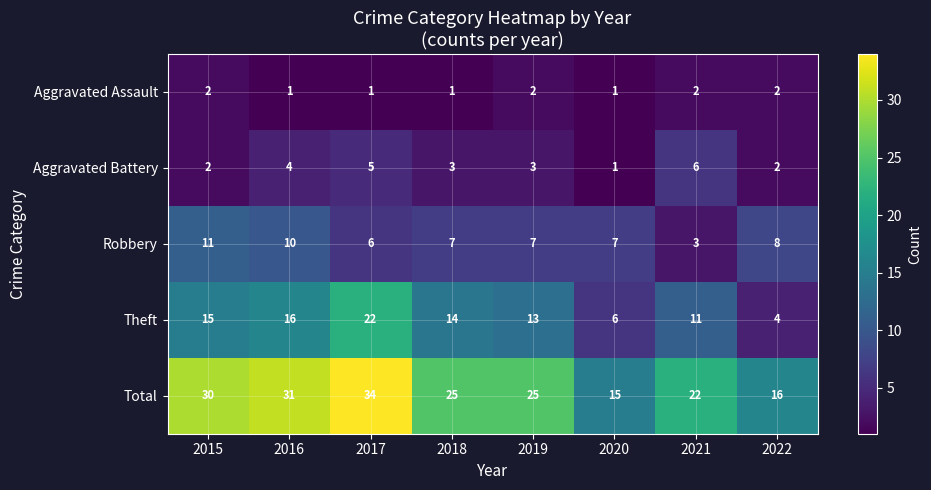

What is the sum of all Total values?

198